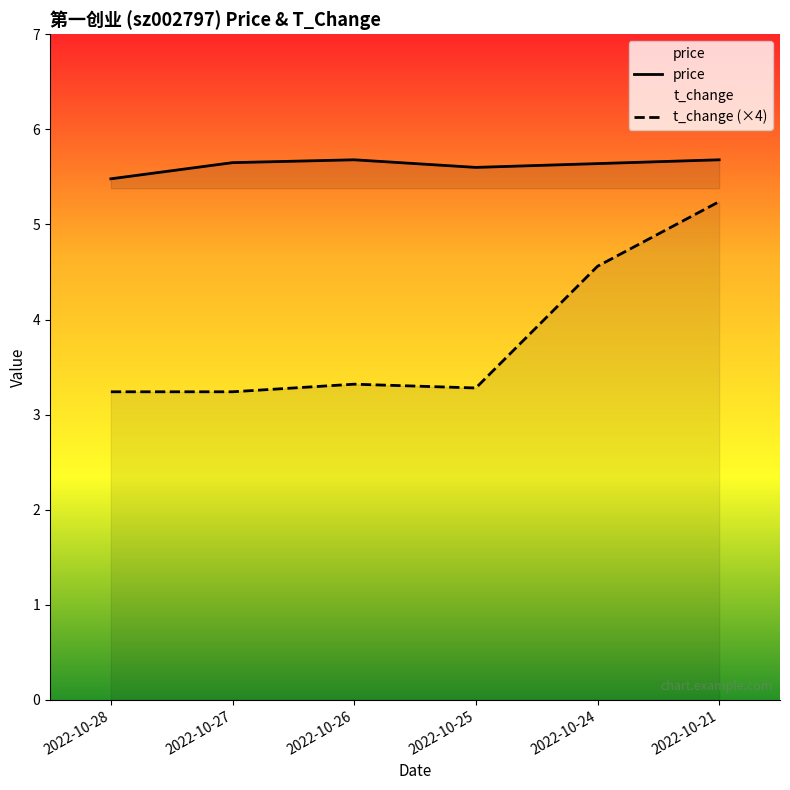

True or false: price and t_change (×4) intersect in this chart.

False